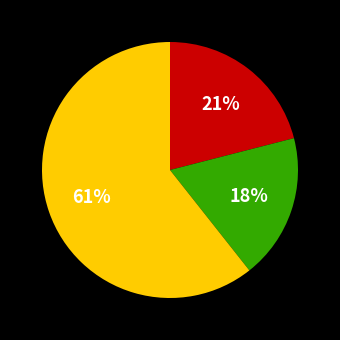

Is there a majority slice in this chart?

Yes